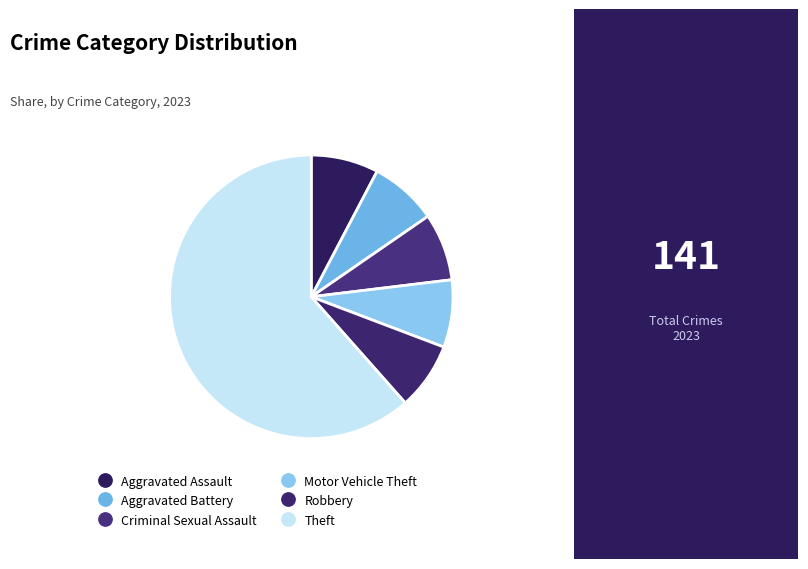

How many slices are in this pie chart?

6